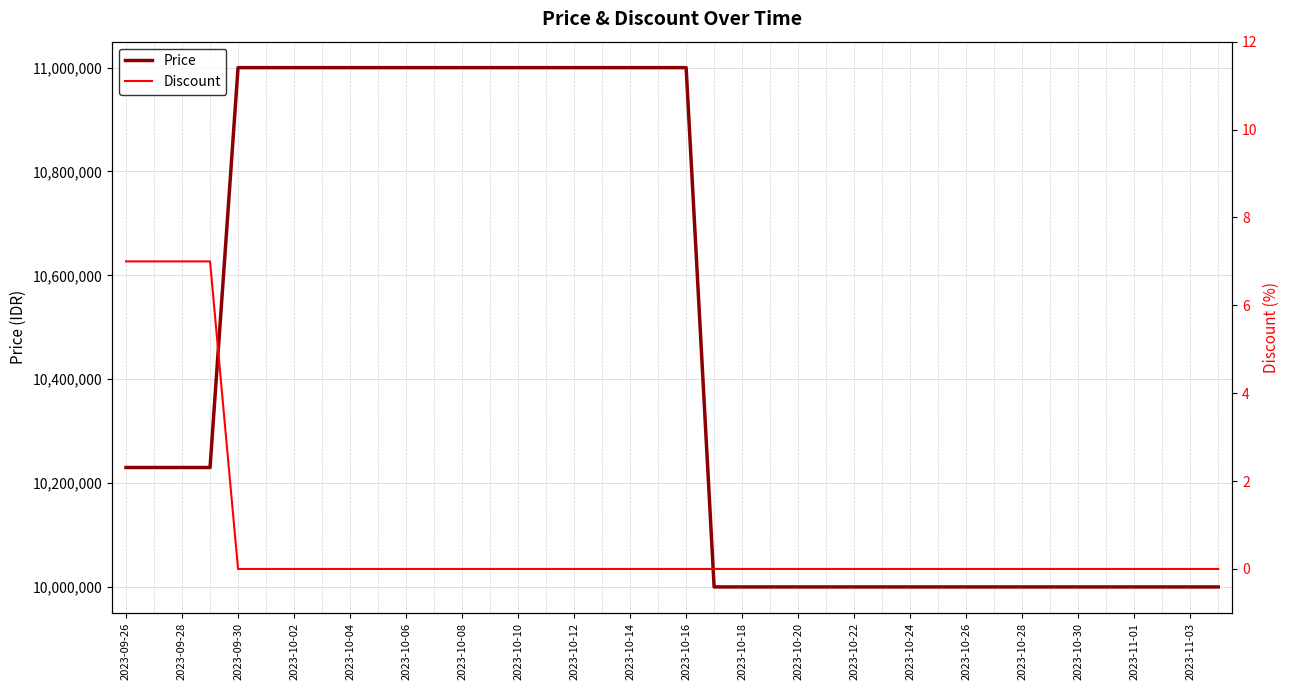

What is the maximum value for Price?

11000000